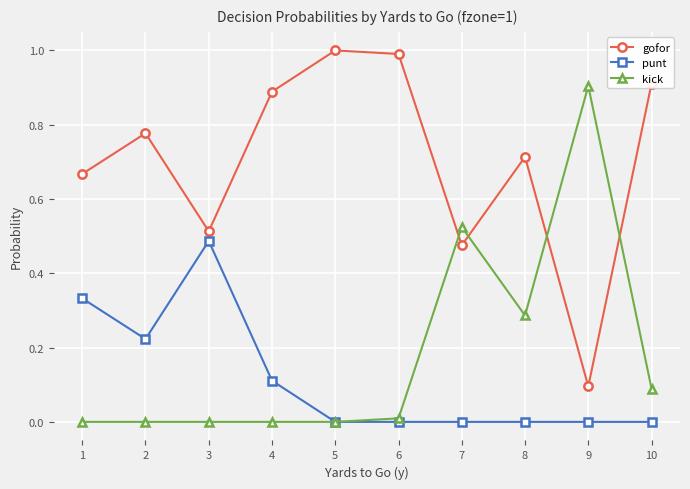

The value of kick at 1 is 0.0. True or false?

True